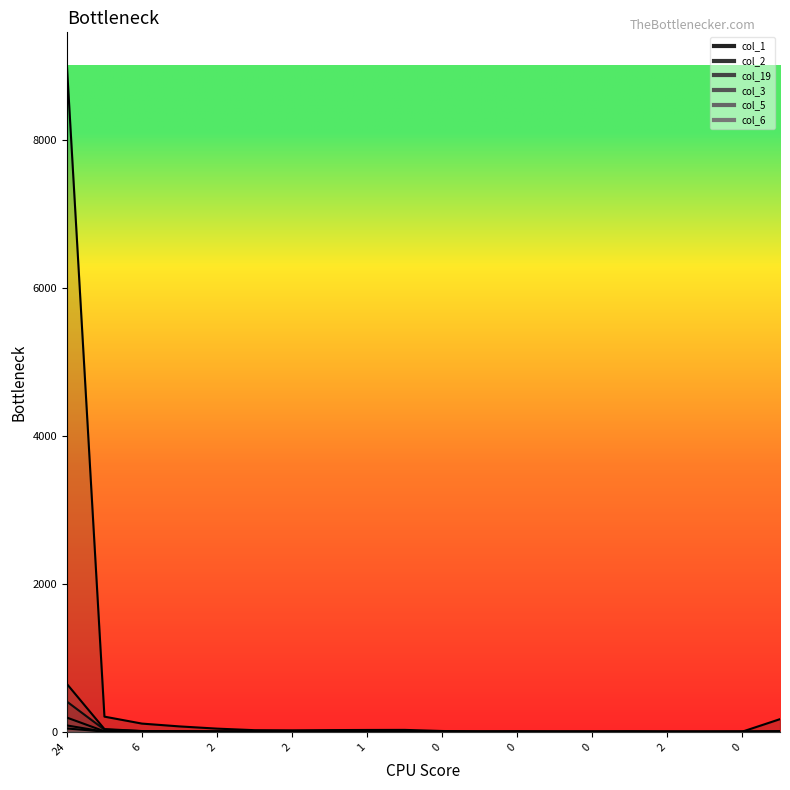

True or false: col_2 has a value of 260 at 4.

False